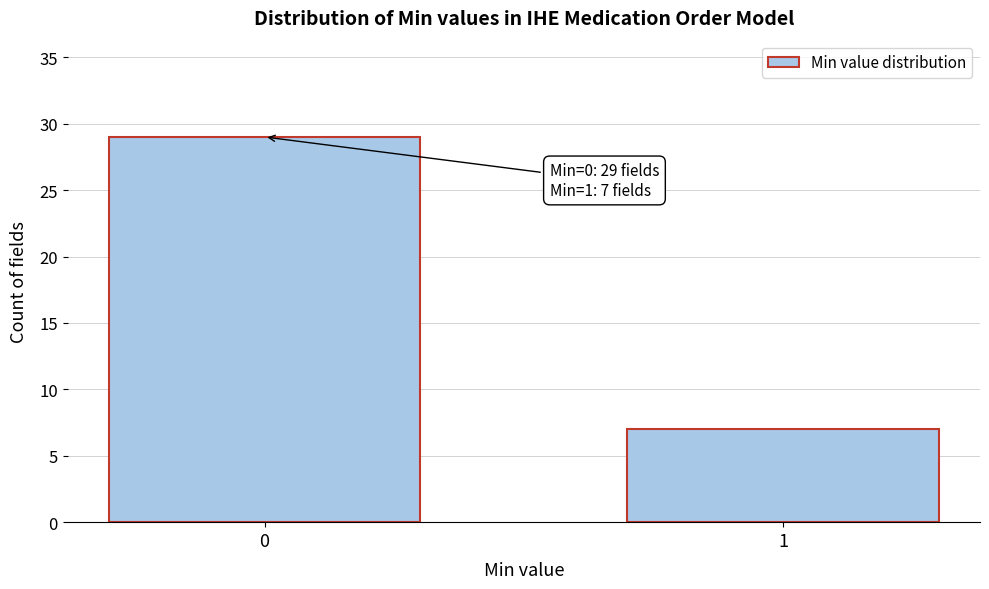

Reading left to right, transcribe all the data shown in this chart.

29	7